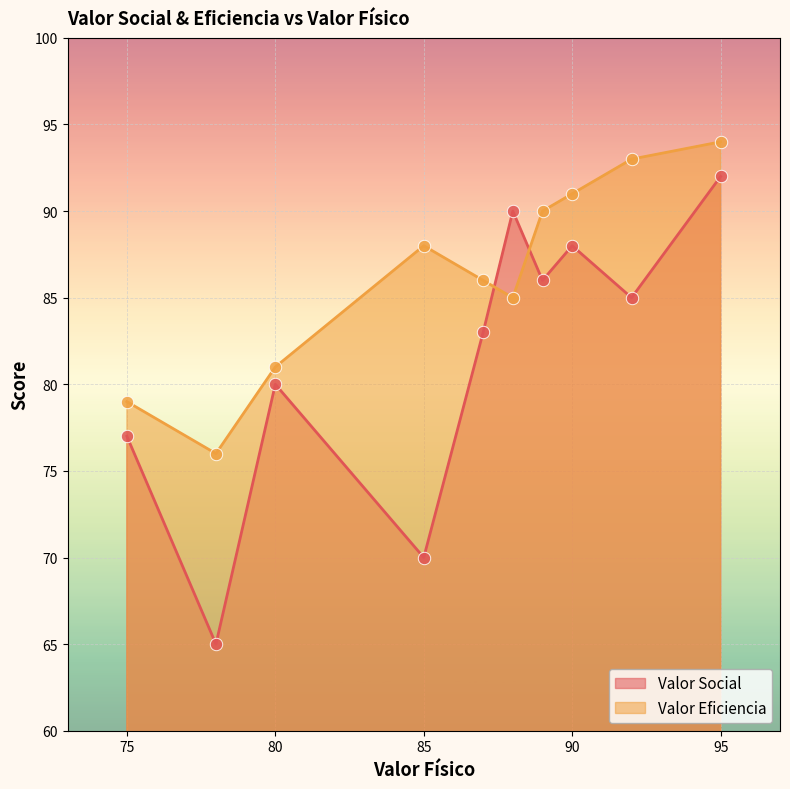

Is the value of Valor Eficiencia at 87 greater than the value of Valor Social at 80?

Yes